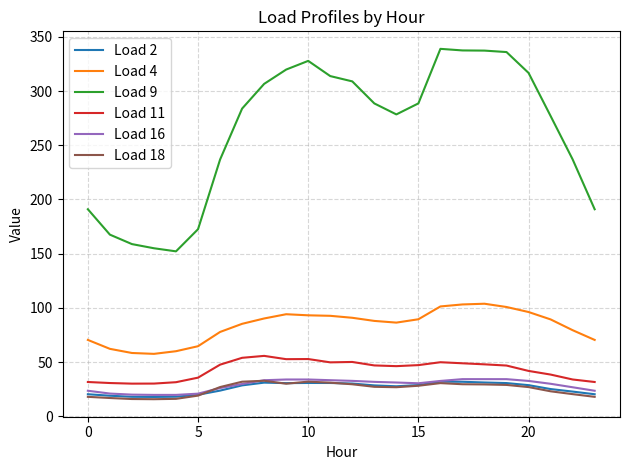

What is the lowest value of the Load 11 series?

30.1